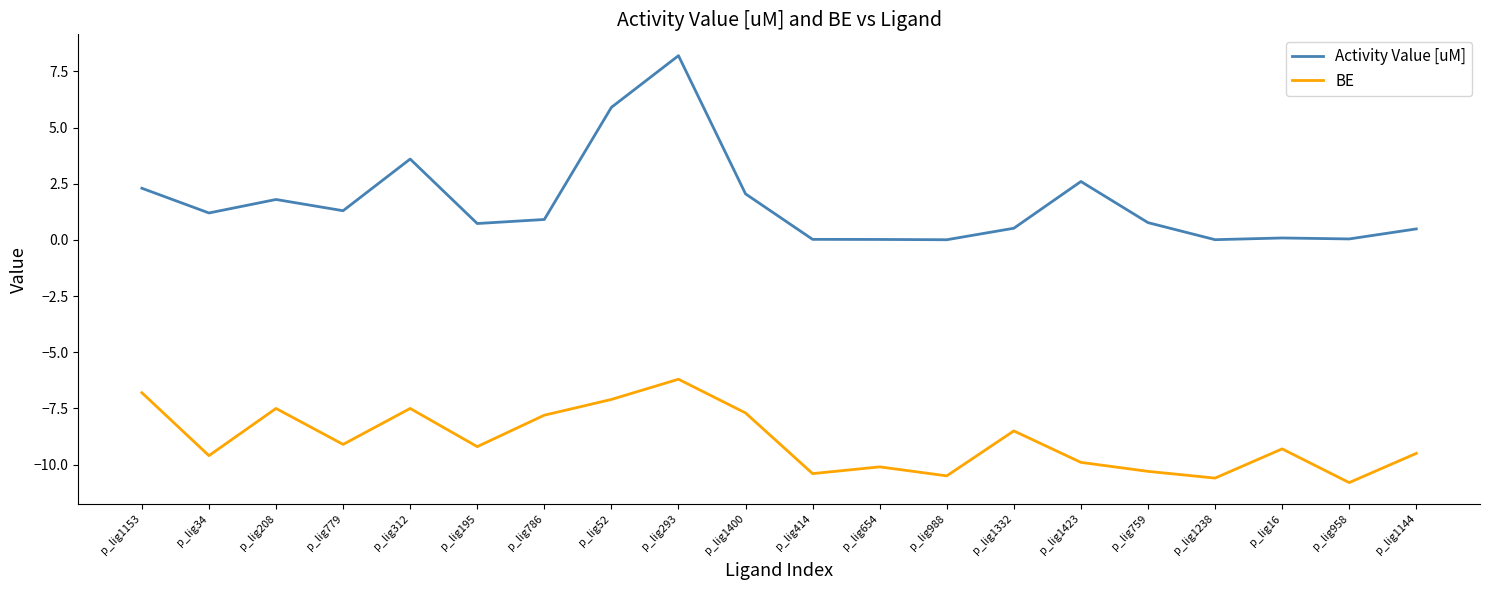

True or false: BE has more than 0 points higher than both neighbors.

True